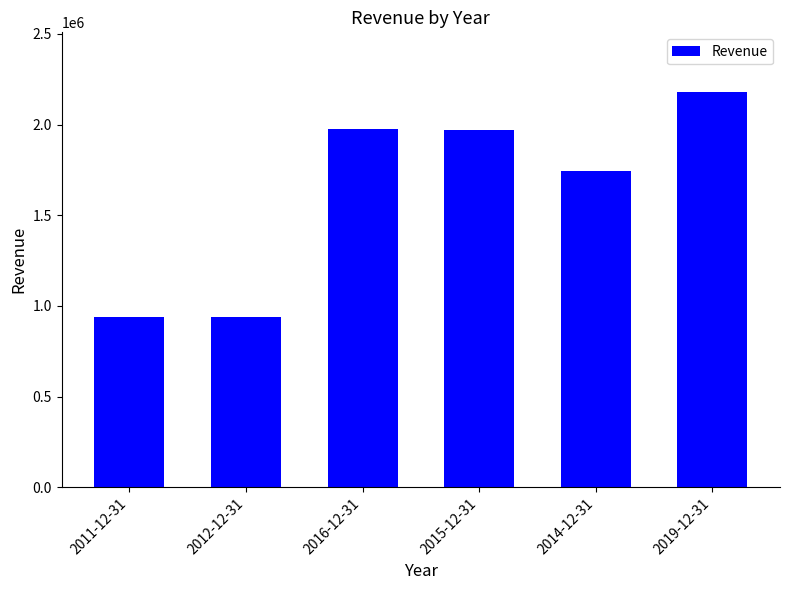

Which category has the highest value across all series?

2019-12-31